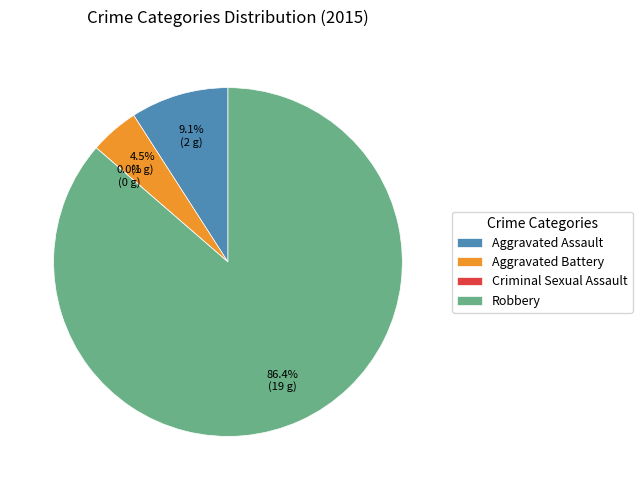

Which category accounts for the majority?

Robbery